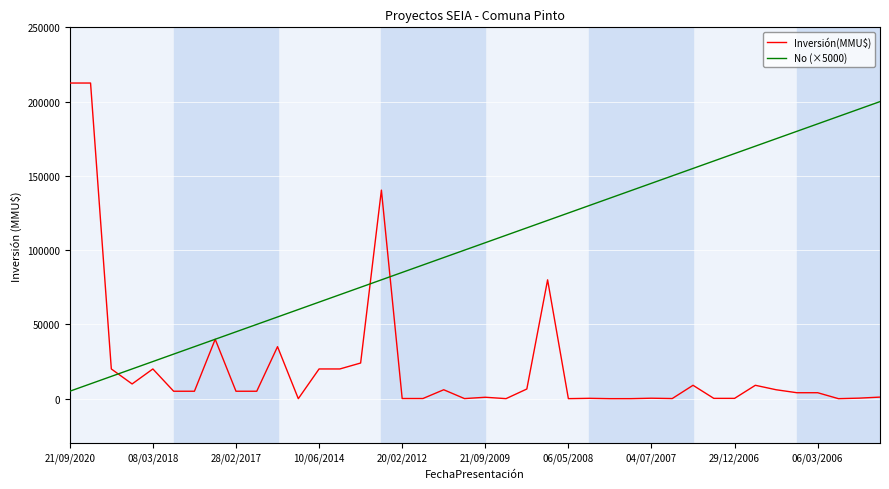

List the series in order of their overall mean, lowest first.

Inversión(MMU$), No (×5000)